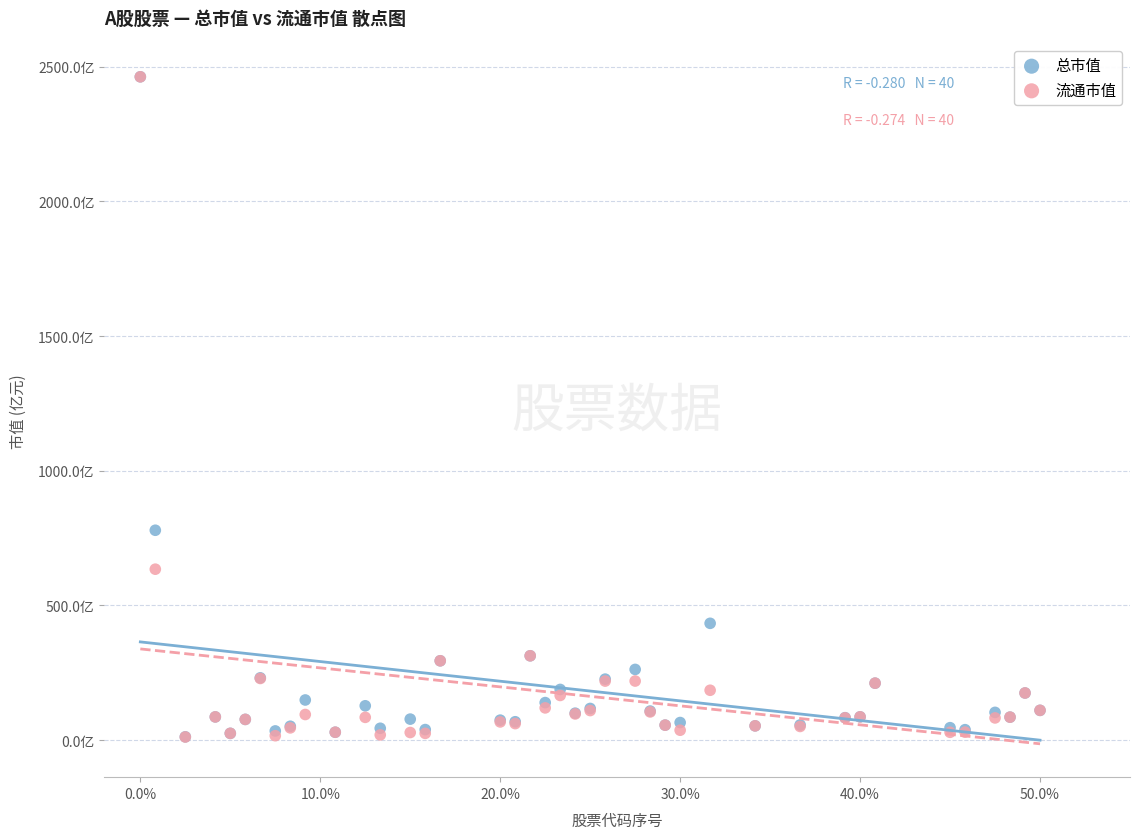

What are all the series names shown in the legend?

总市值, 流通市值